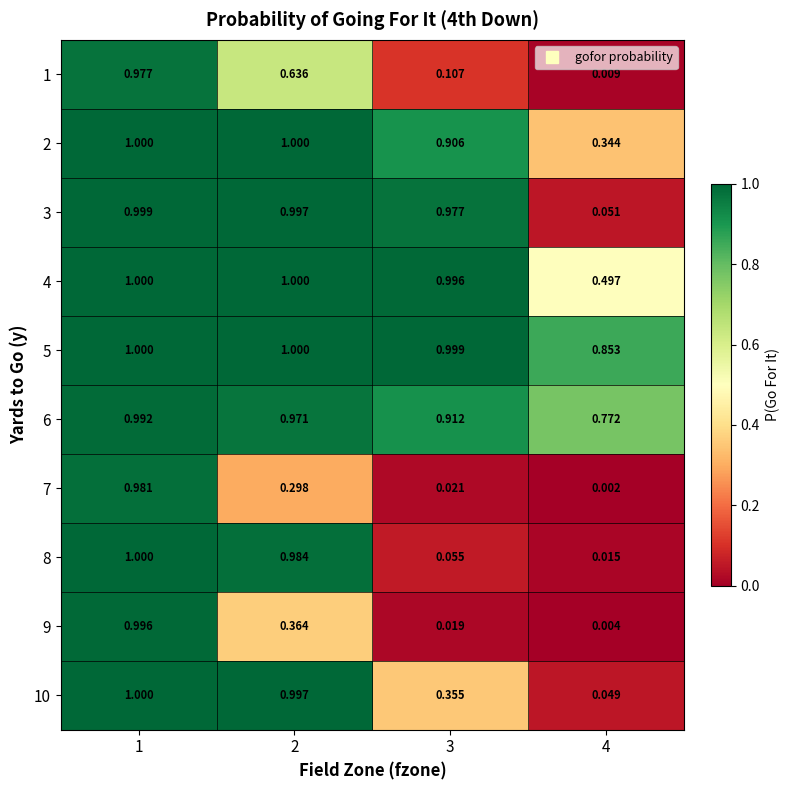

How many data points does each series have?

4